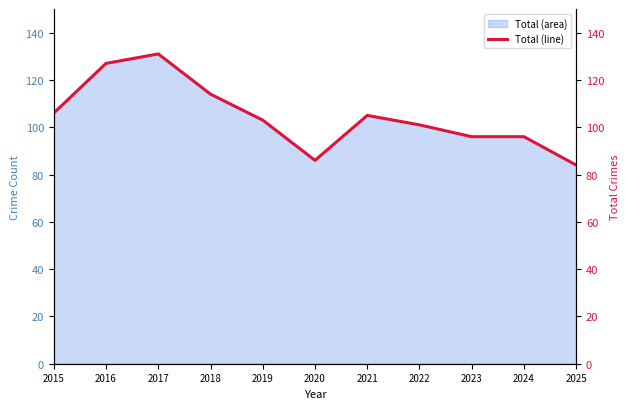

List the labels in order of value, smallest first.

2025, 2020, 2023, 2024, 2022, 2019, 2021, 2015, 2018, 2016, 2017